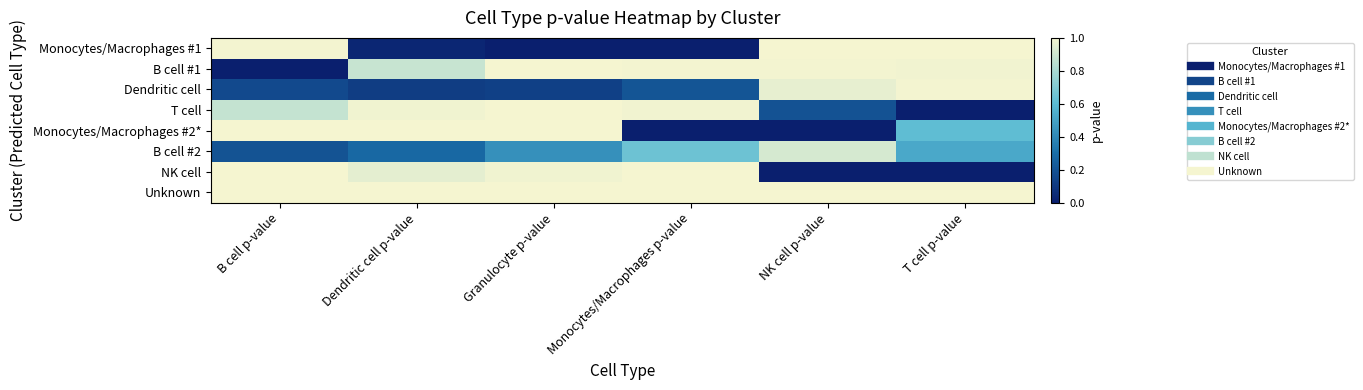

Reading left to right, extract all data points from this chart.

Monocytes/Macrophages #1: B cell p-value=1.0	Dendritic cell p-value=0.0	Granulocyte p-value=0.0	Monocytes/Macrophages p-value=0.0	NK cell p-value=1.0	T cell p-value=1.0
B cell #1: B cell p-value=0.0	Dendritic cell p-value=0.9	Granulocyte p-value=1.0	Monocytes/Macrophages p-value=1.0	NK cell p-value=1.0	T cell p-value=1.0
Dendritic cell: B cell p-value=0.2	Dendritic cell p-value=0.1	Granulocyte p-value=0.1	Monocytes/Macrophages p-value=0.2	NK cell p-value=1.0	T cell p-value=1.0
T cell: B cell p-value=0.9	Dendritic cell p-value=1.0	Granulocyte p-value=1.0	Monocytes/Macrophages p-value=1.0	NK cell p-value=0.2	T cell p-value=0.0
Monocytes/Macrophages #2*: B cell p-value=1.0	Dendritic cell p-value=1.0	Granulocyte p-value=1.0	Monocytes/Macrophages p-value=0.0	NK cell p-value=0.0	T cell p-value=0.6
B cell #2: B cell p-value=0.2	Dendritic cell p-value=0.3	Granulocyte p-value=0.4	Monocytes/Macrophages p-value=0.6	NK cell p-value=0.9	T cell p-value=0.5
NK cell: B cell p-value=1.0	Dendritic cell p-value=1.0	Granulocyte p-value=1.0	Monocytes/Macrophages p-value=1.0	NK cell p-value=0.0	T cell p-value=0.0
Unknown: B cell p-value=1.0	Dendritic cell p-value=1.0	Granulocyte p-value=1.0	Monocytes/Macrophages p-value=1.0	NK cell p-value=1.0	T cell p-value=1.0